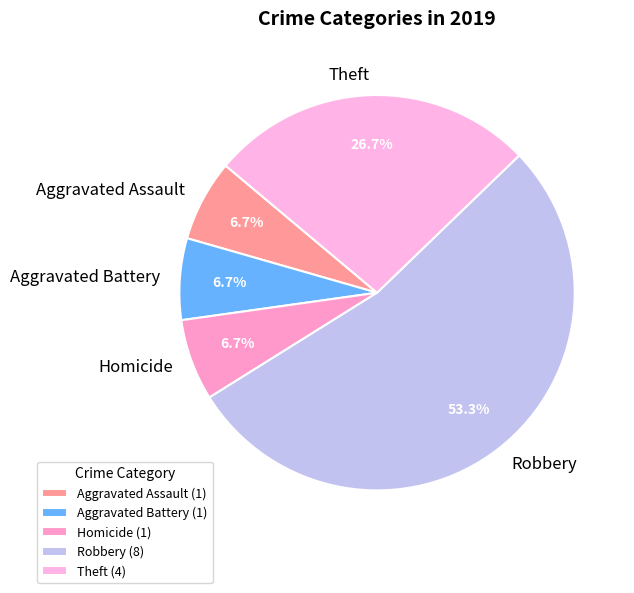

Is the sum of Theft and Homicide greater than half?

No